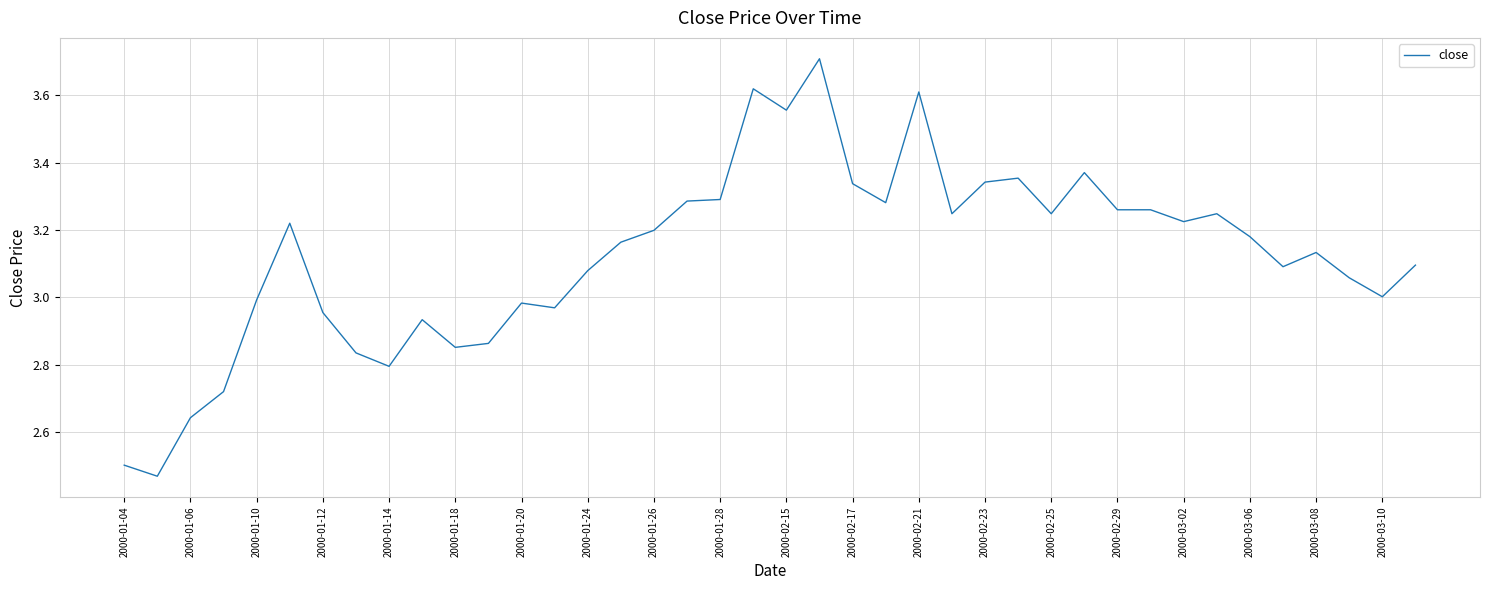

What is the difference between the maximum and minimum values?

1.2